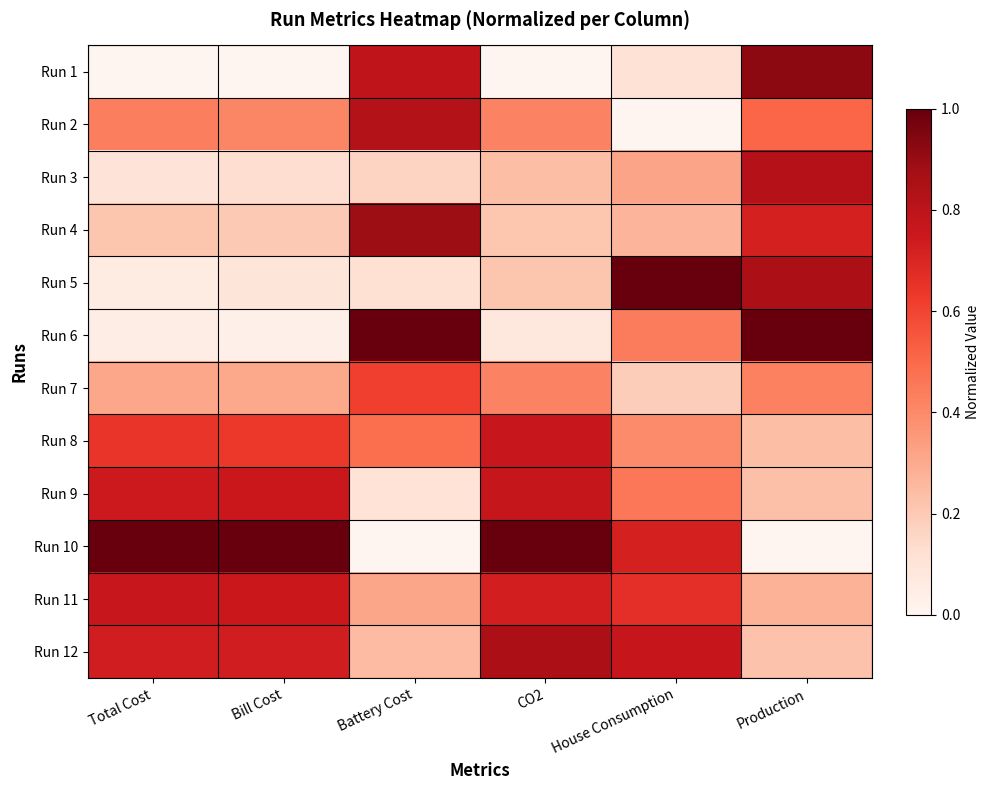

Which series has the largest total across all categories?

Run 10